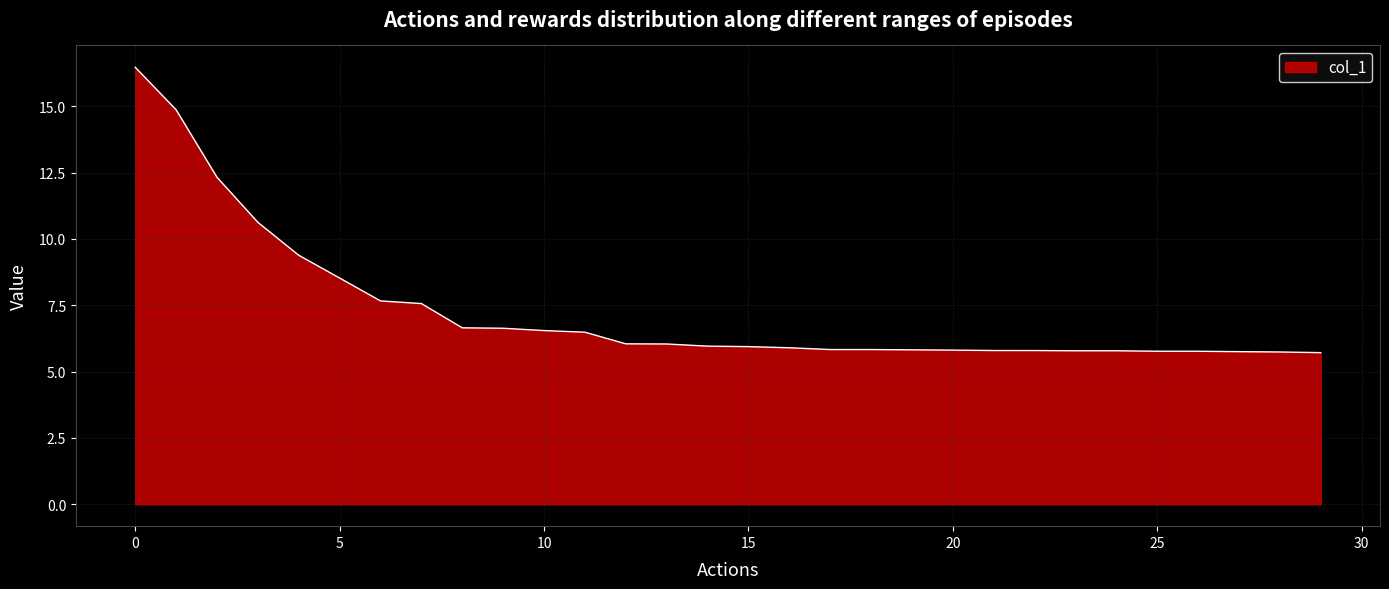

What is the difference between the maximum and minimum values?

10.8